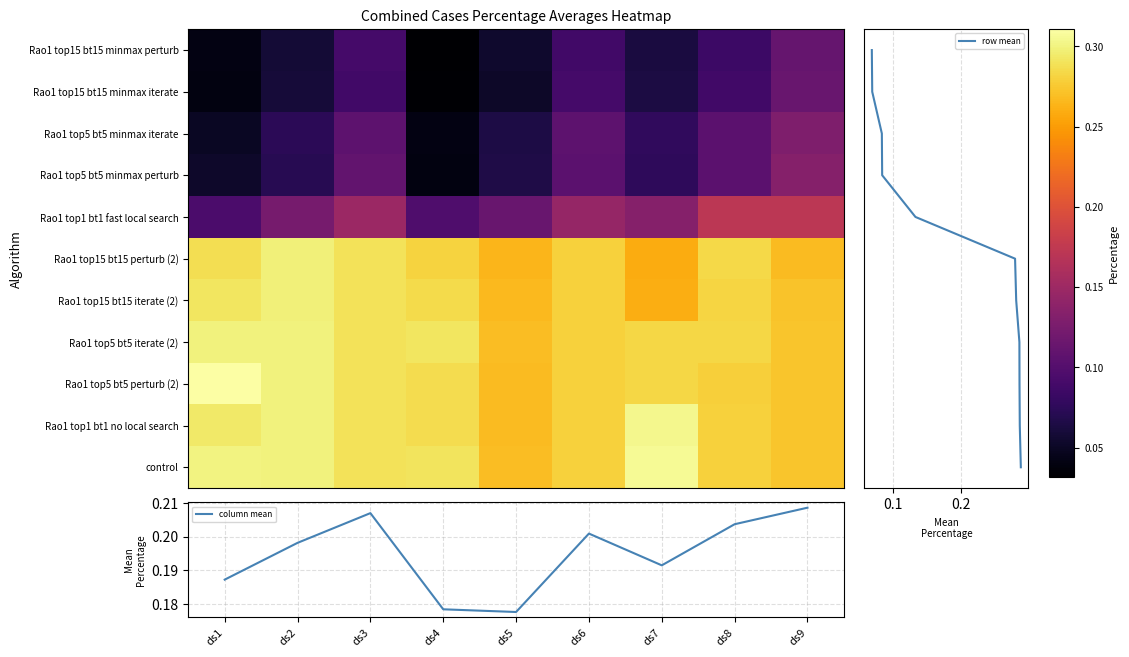

Which series has the largest range (max minus min)?

Rao1 top5 bt5 minmax perturb